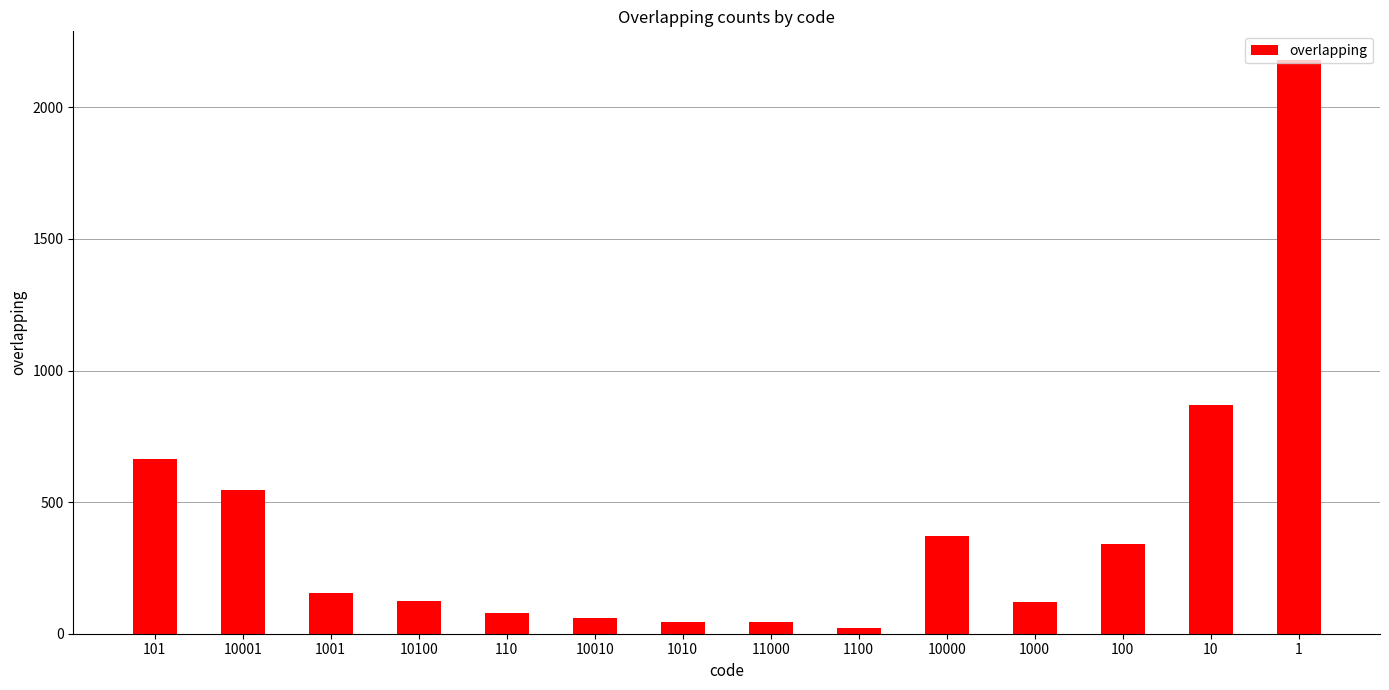

What is the label of the 11th bar from the right?

10100